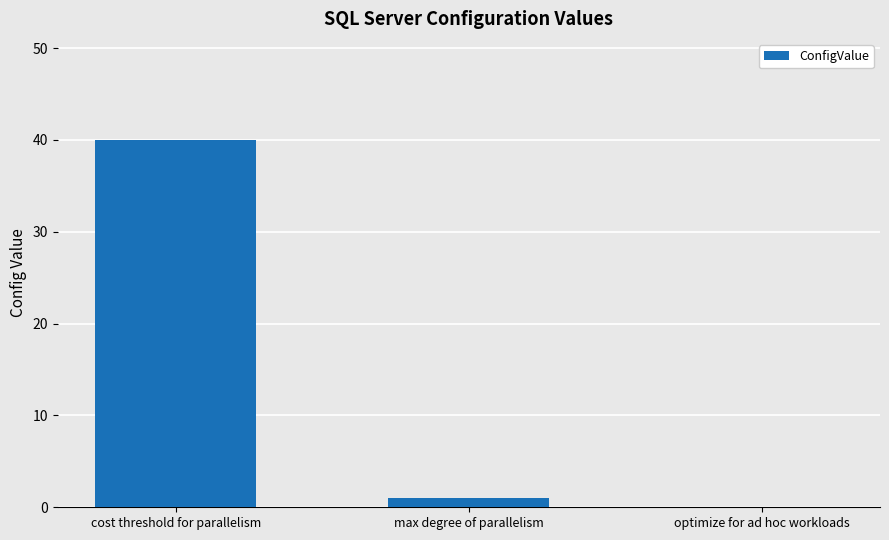

What is the sum of all values?

41